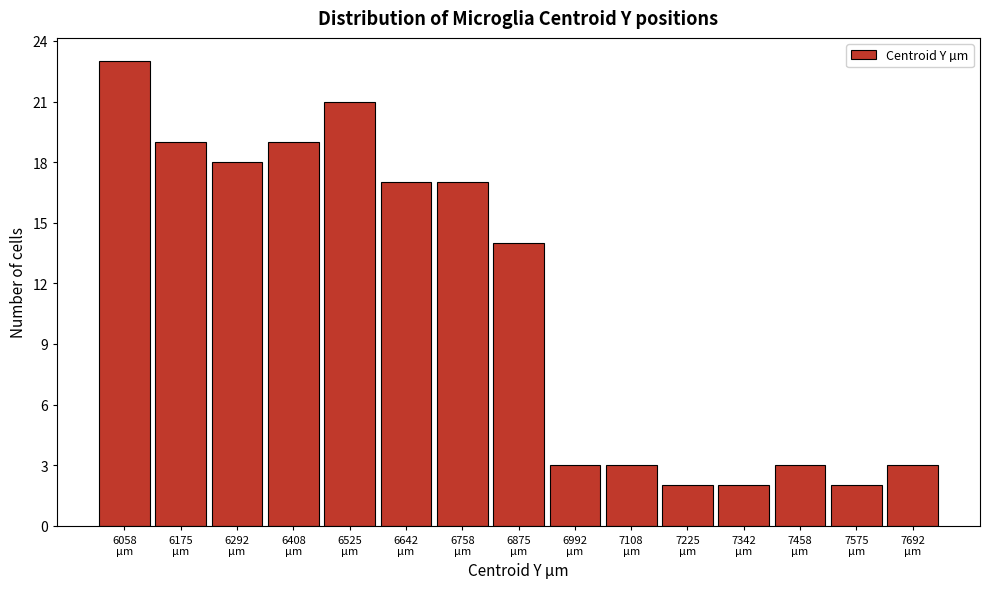

Which range on the x-axis has the tallest bar?

6000 to 6120